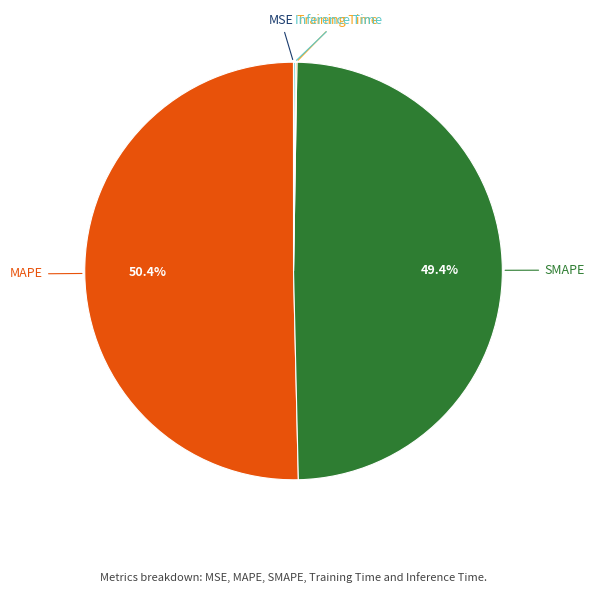

What is the largest slice in the pie chart?

MAPE